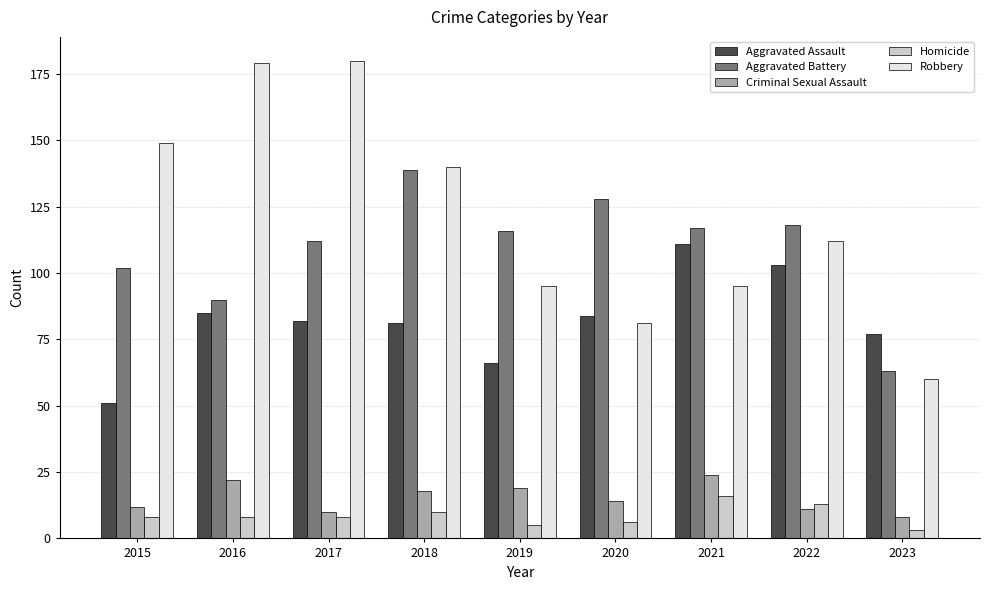

What is the minimum value for Aggravated Battery?

63